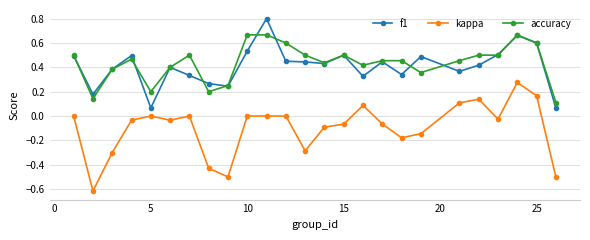

Rank the series by their maximum value, from lowest to highest.

kappa, accuracy, f1